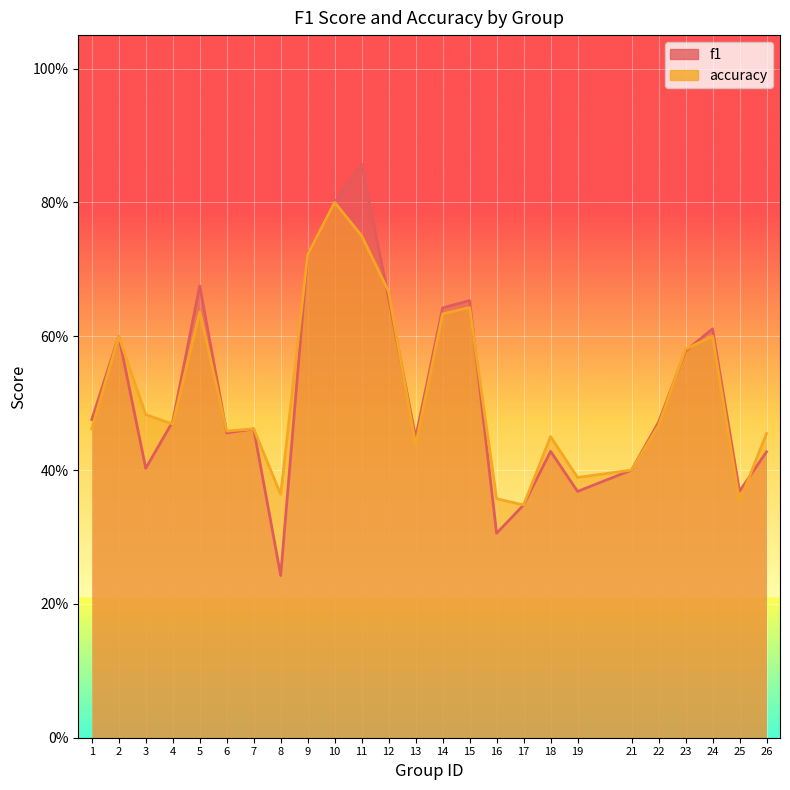

What is the maximum value shown in the chart?

0.9